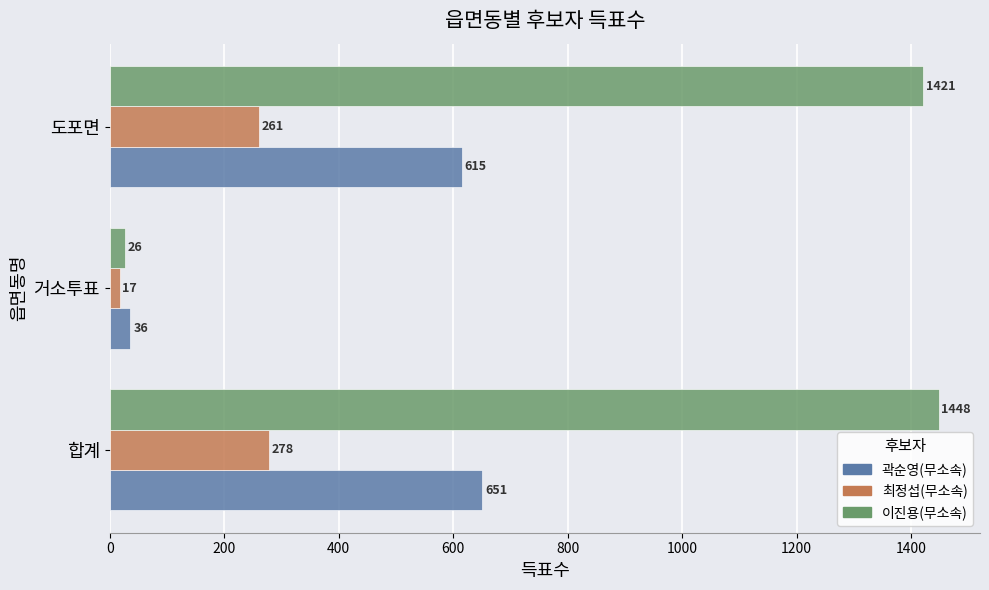

The value of 최정섭(무소속) at 도포면 is 159. True or false?

False